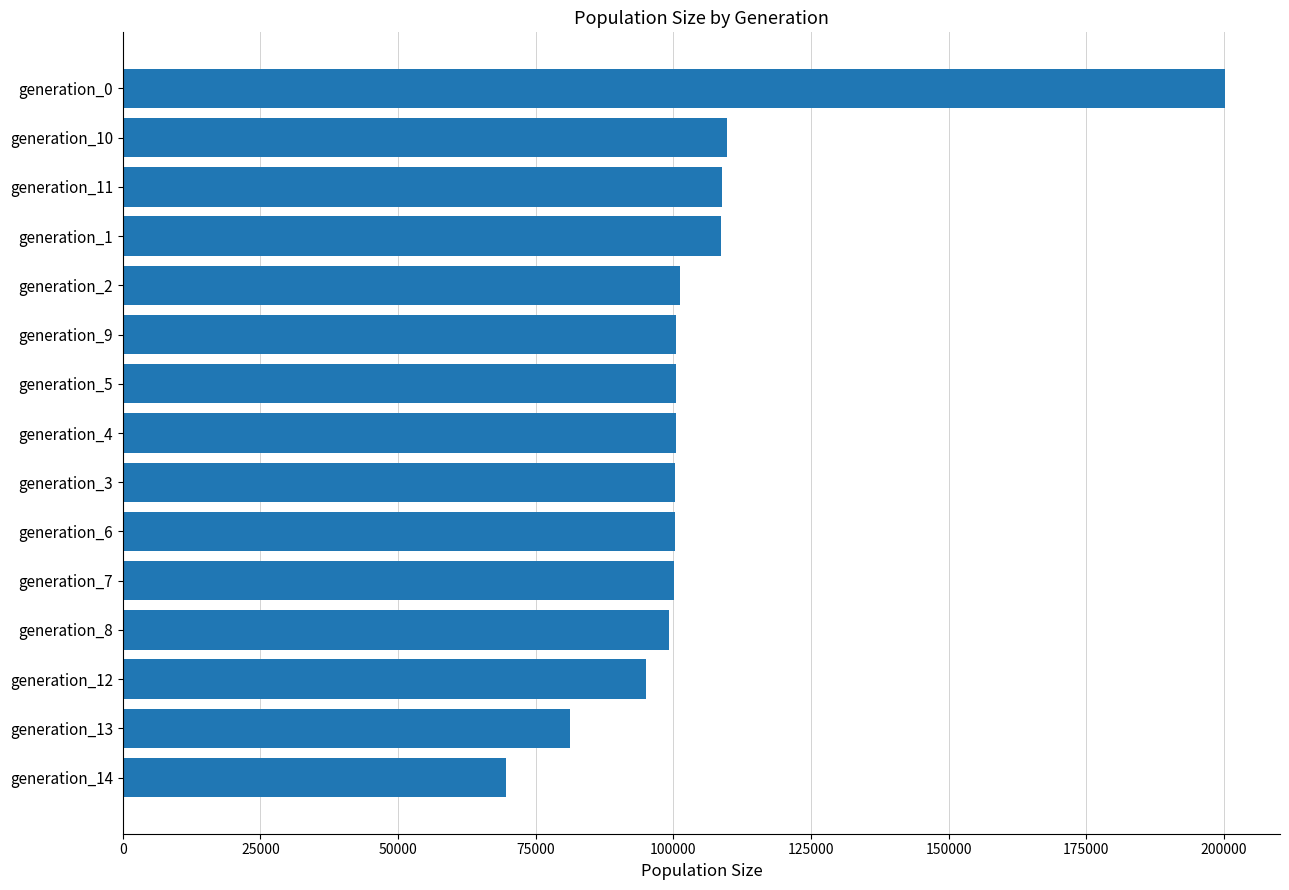

How many categories are shown in the chart?

15